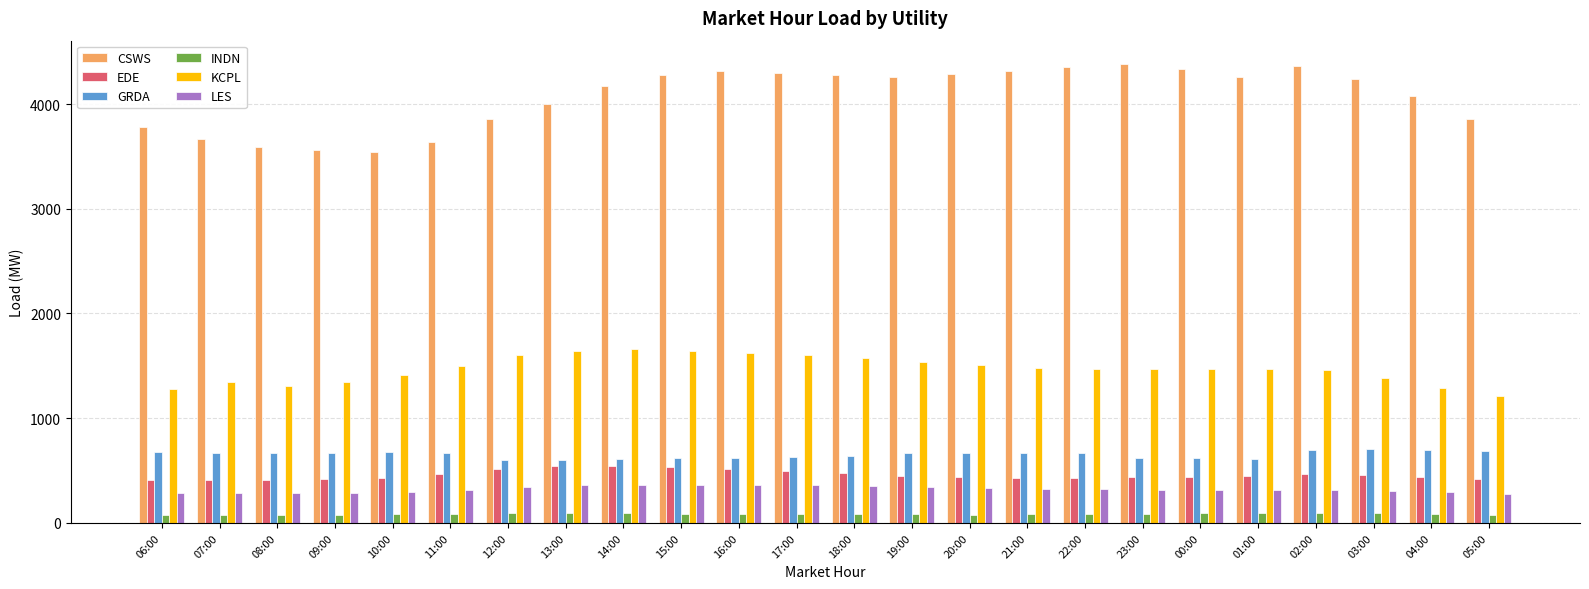

What are all the series names shown in the legend?

CSWS, EDE, GRDA, INDN, KCPL, LES